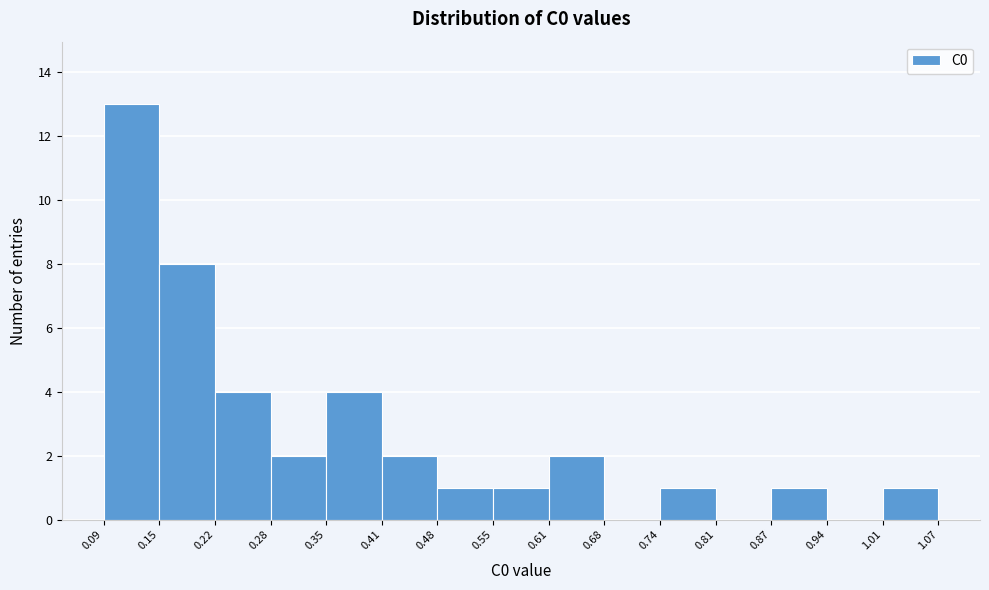

What is the height of the bar covering 0.22 to 0.28 on the x-axis? The values are not printed on the chart, so give them approximately, as read against the axis.

4